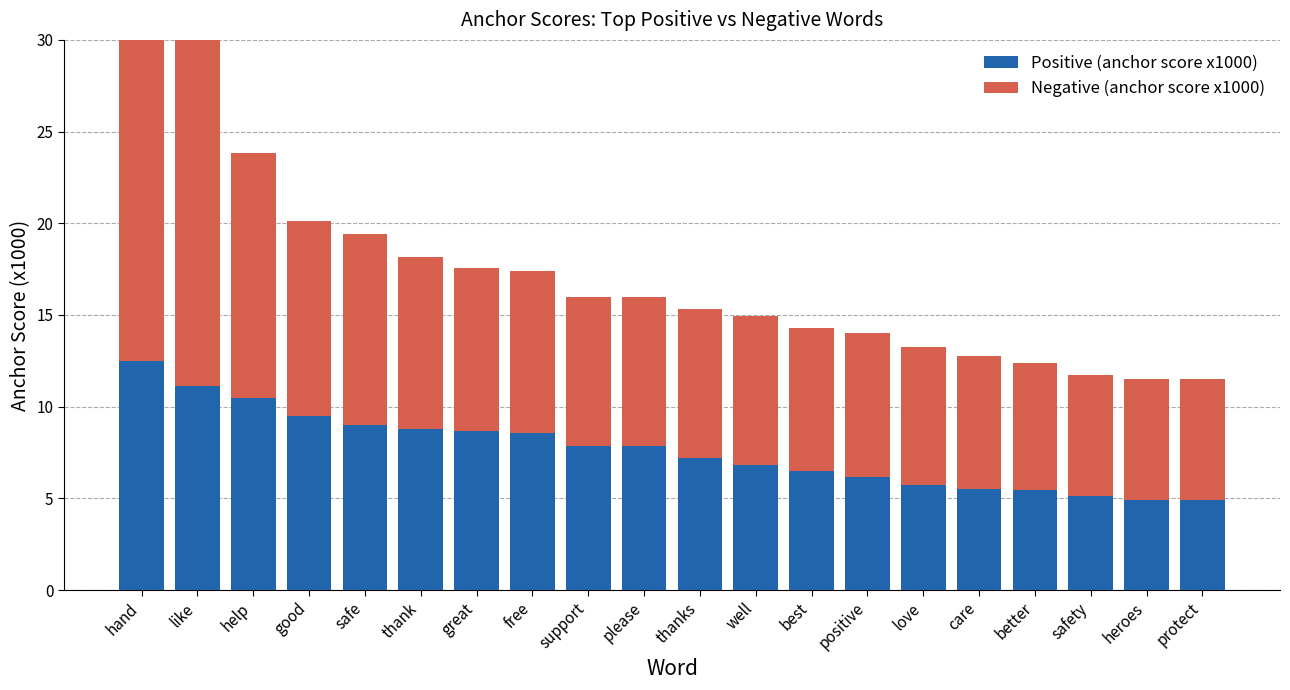

What is the total value across all series at thanks?

15.3